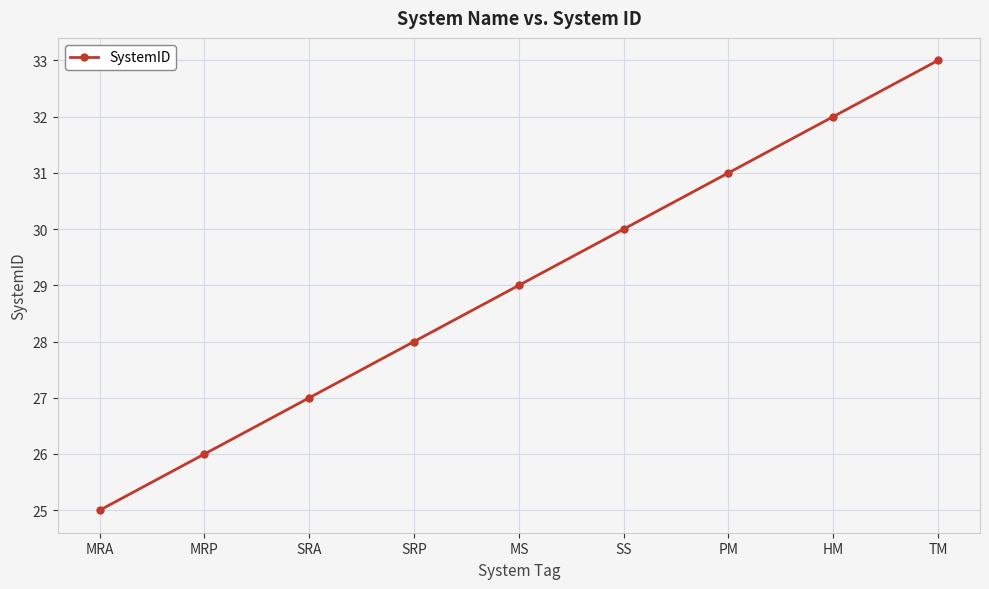

What is the difference between the maximum and minimum values?

8